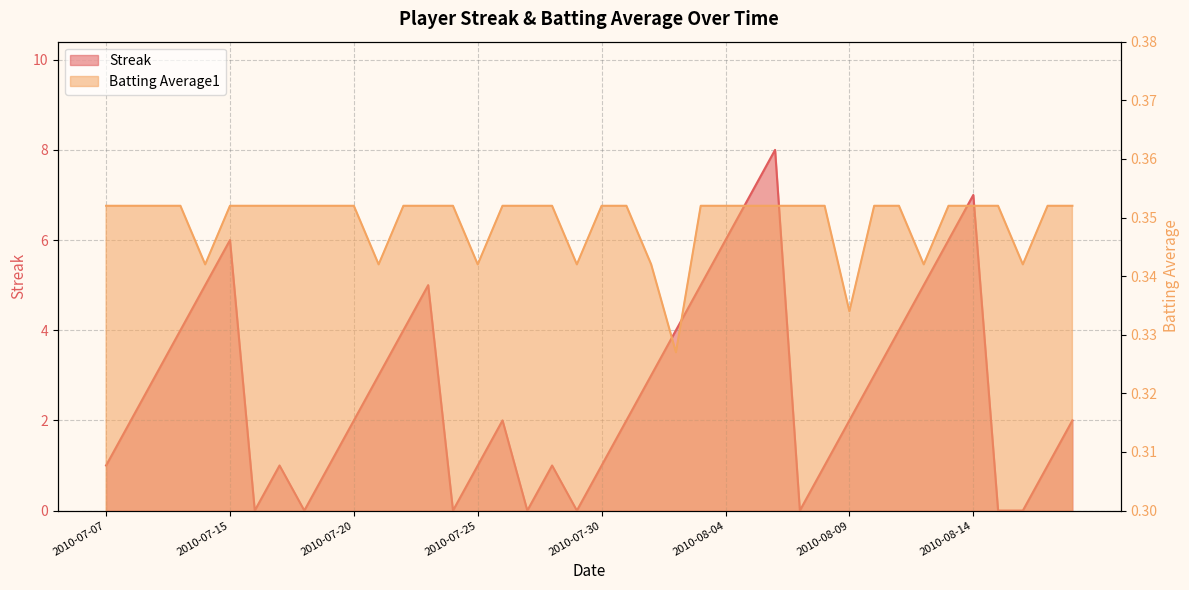

True or false: Streak has a value of 4.1 at 2010-08-10.

False